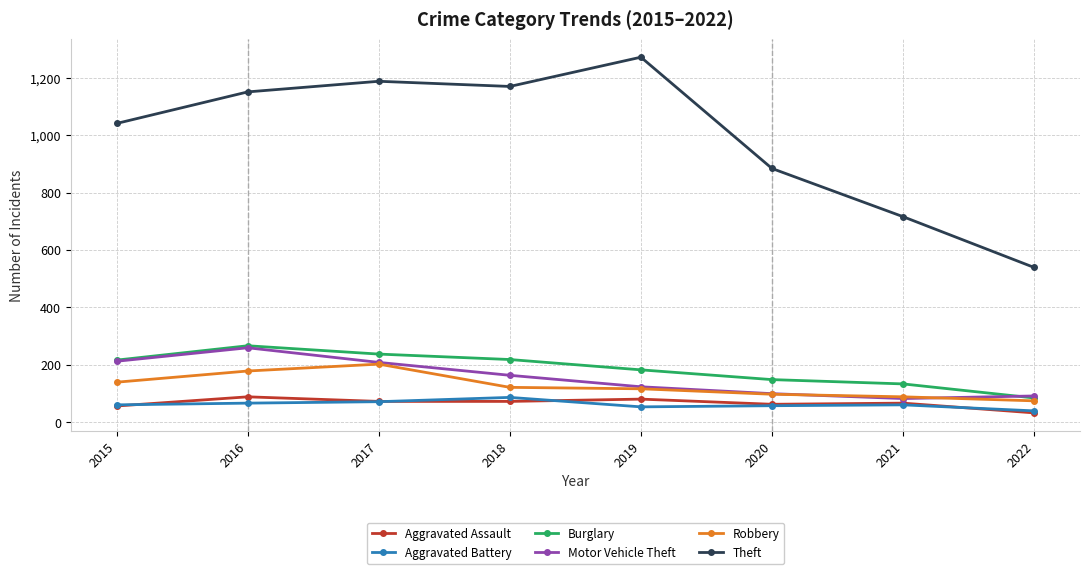

What is the sum of all Robbery values?

1015